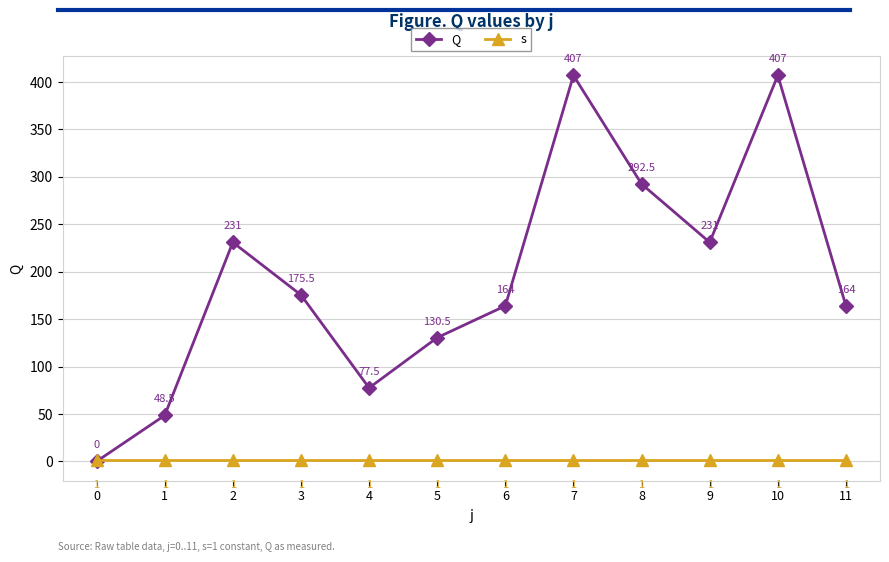

What are all the series names shown in the legend?

Q, s